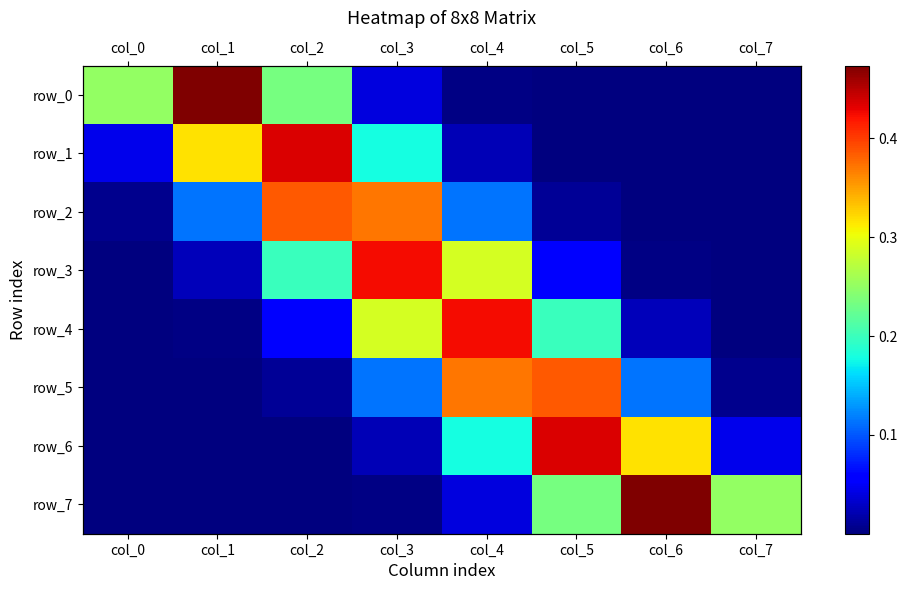

Which series has the largest total across all categories?

row_2